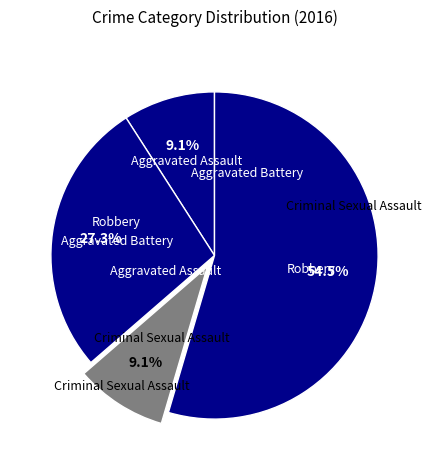

Is there a majority slice in this chart?

Yes